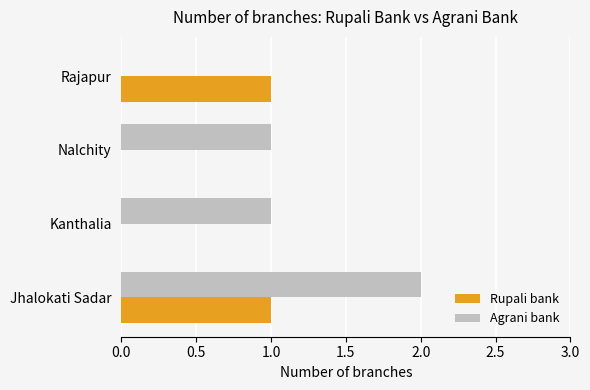

Between Jhalokati Sadar and Rajapur, which series saw the biggest shift?

Agrani bank